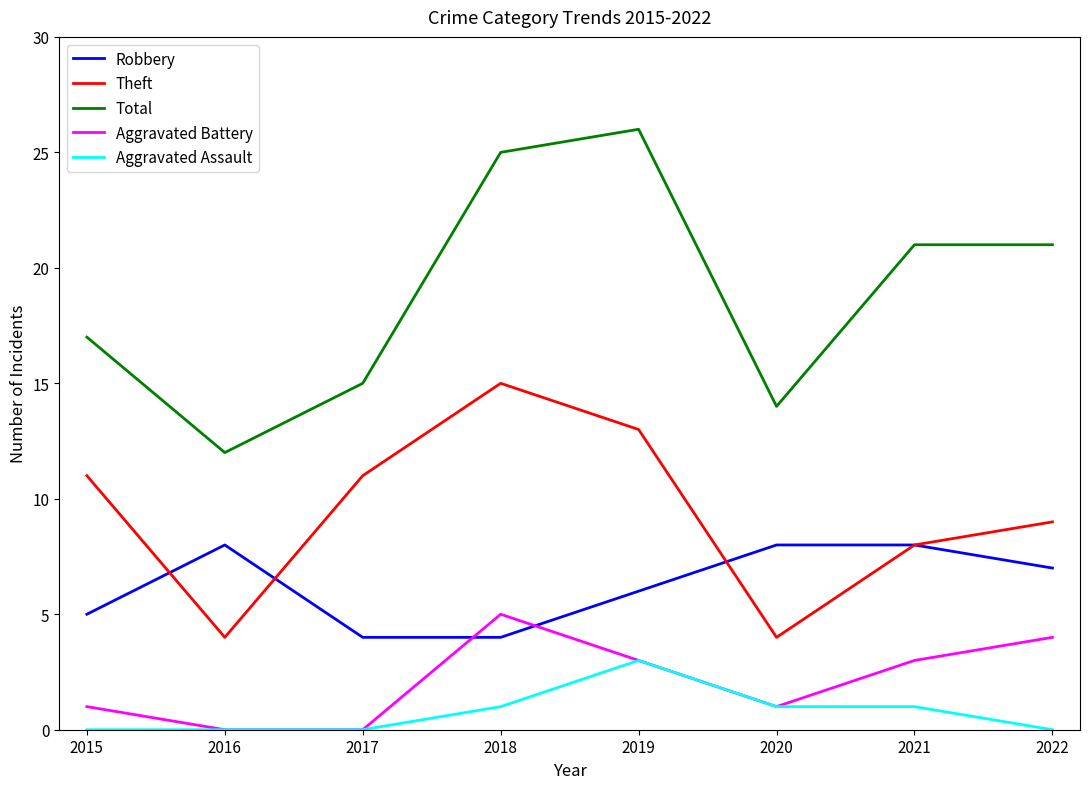

True or false: Aggravated Battery and Total intersect in this chart.

False